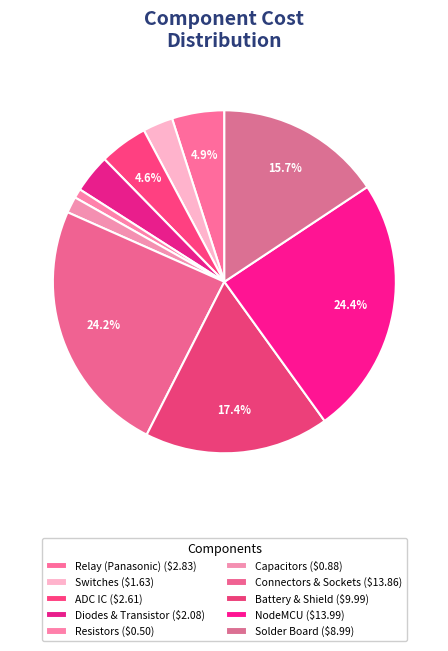

Which category has the biggest portion of the pie?

Amazon (NodeMCU)